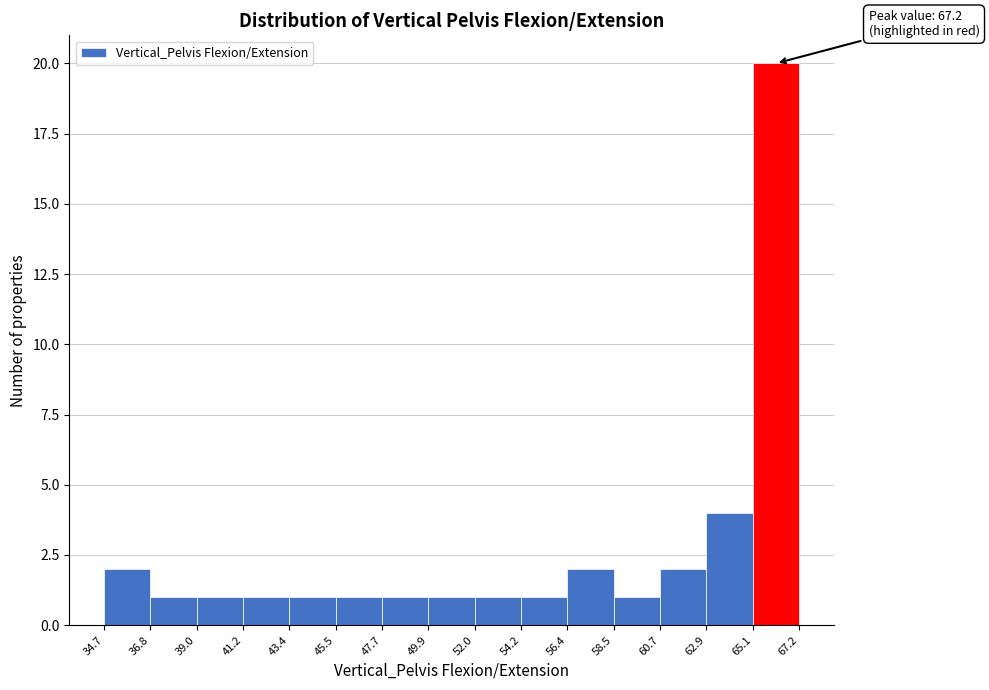

Which range on the x-axis has the tallest bar?

65.1 to 67.2